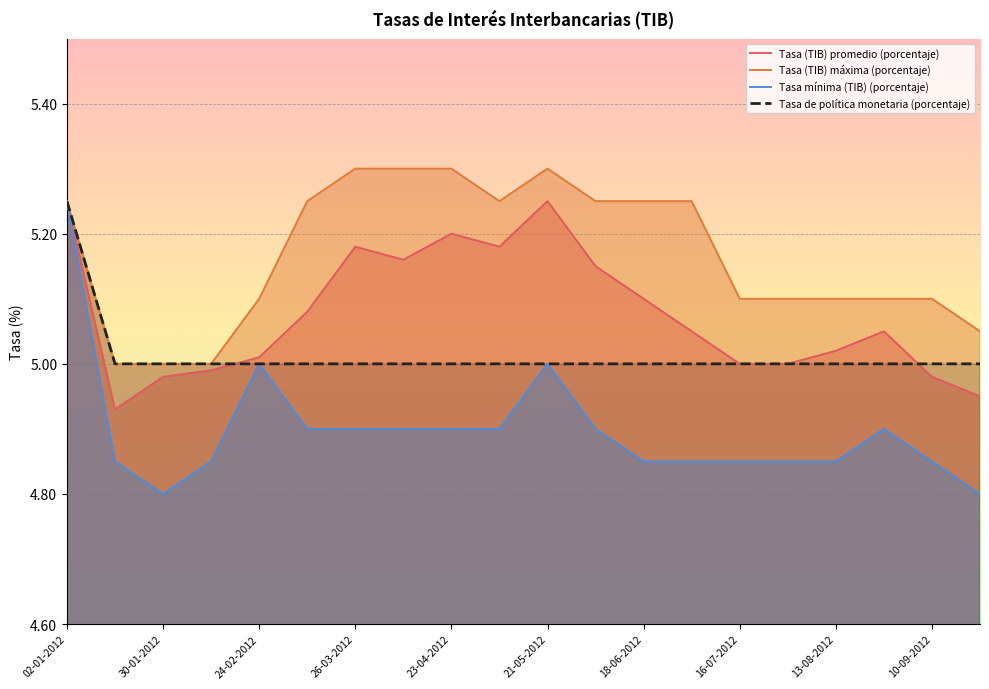

Reading left to right, transcribe all the data shown in this chart.

Tasa (TIB) promedio (porcentaje): 5.2	4.9	5.0	5.0	5.0	5.1	5.2	5.2	5.2	5.2	5.2	5.2	5.1	5.0	5.0	5.0	5.0	5.0	5.0	5.0
Tasa (TIB) máxima (porcentaje): 5.2	5.0	5.0	5.0	5.1	5.2	5.3	5.3	5.3	5.2	5.3	5.2	5.2	5.2	5.1	5.1	5.1	5.1	5.1	5.0
Tasa mínima (TIB) (porcentaje): 5.2	4.8	4.8	4.8	5.0	4.9	4.9	4.9	4.9	4.9	5.0	4.9	4.8	4.8	4.8	4.8	4.8	4.9	4.8	4.8
Tasa de política monetaria (porcentaje): 5.2	5.0	5.0	5.0	5.0	5.0	5.0	5.0	5.0	5.0	5.0	5.0	5.0	5.0	5.0	5.0	5.0	5.0	5.0	5.0